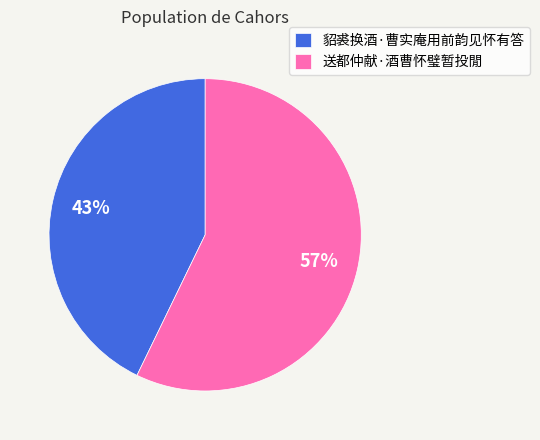

Which has a higher value, 貂裘换酒·曹实庵用前韵见怀有答 or 送都仲献·酒曹怀璧暂投閒?

送都仲献·酒曹怀璧暂投閒